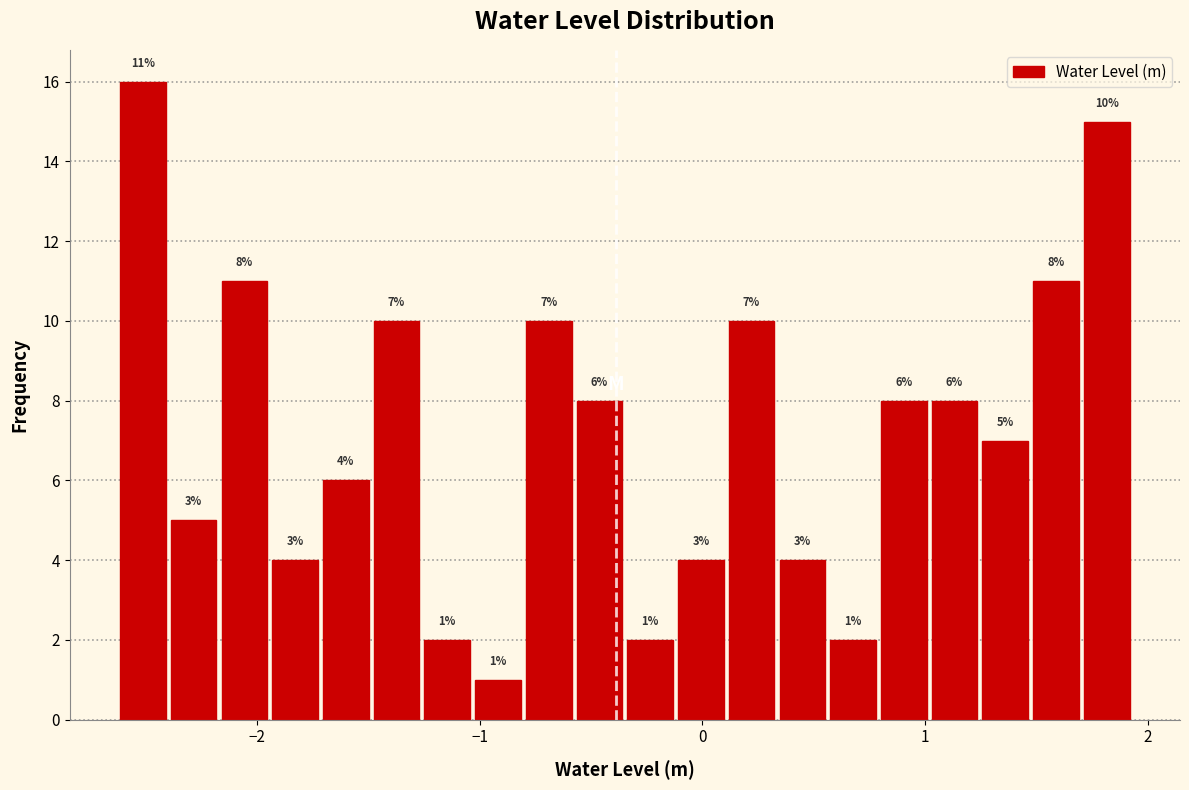

Around what value on the x-axis is the tallest bar? Give the approximate position of its centre, as read against the axis.

-2.5